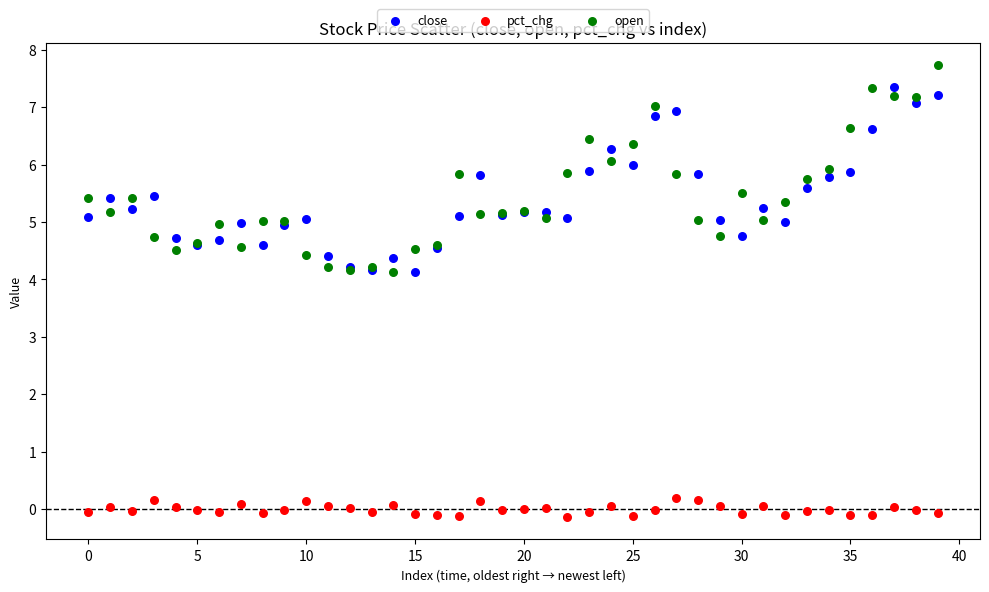

Which series has the widest spread of Y values?

open